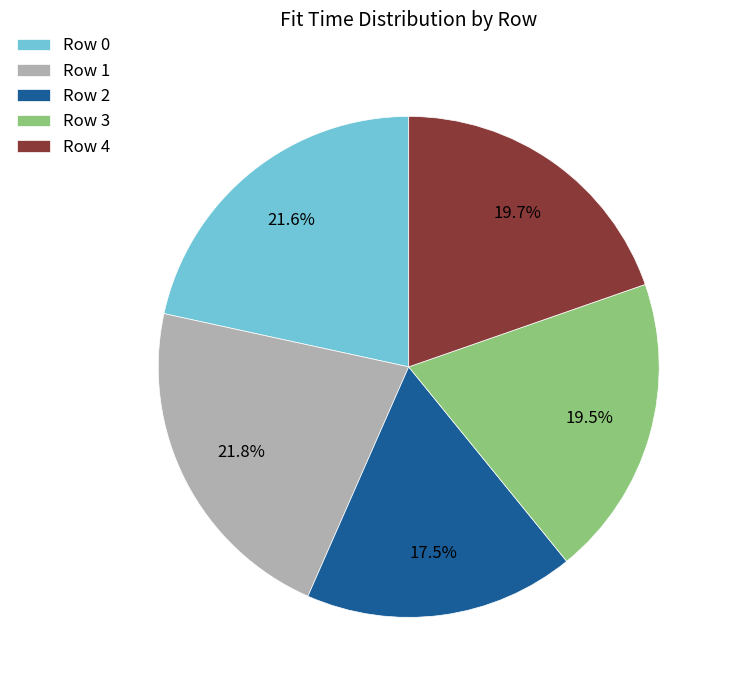

Which slice is the smallest?

Row 2